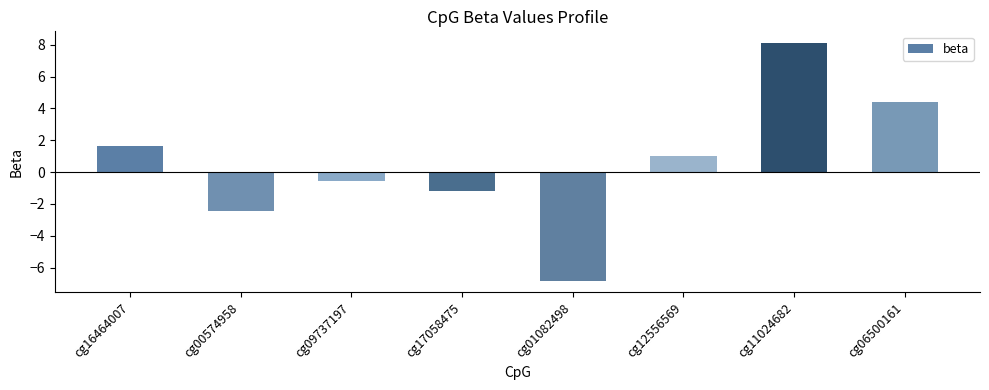

Which category has the highest value across all series?

cg11024682